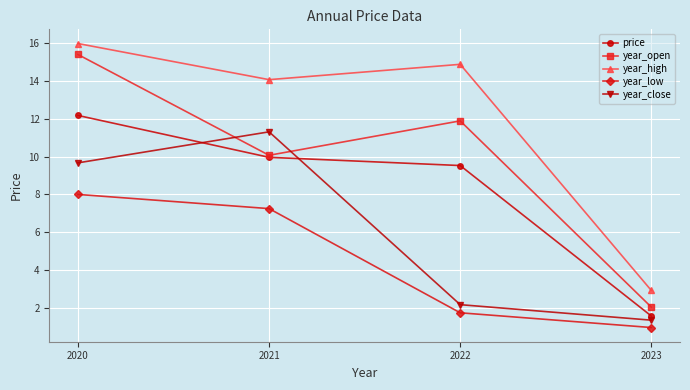

True or false: year_high and price cross at least once.

False